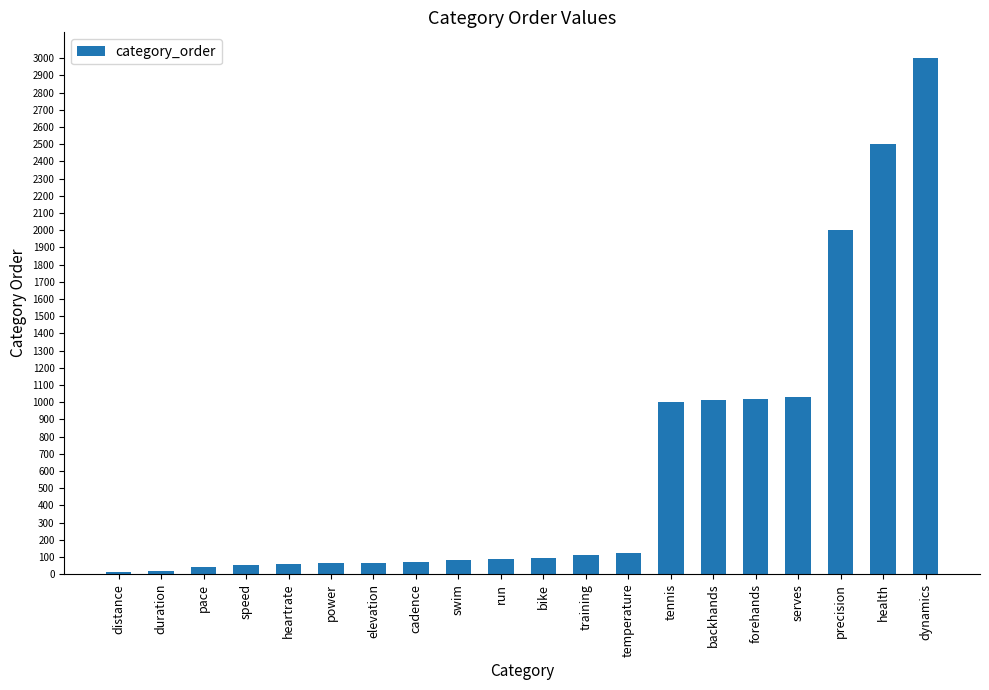

Which category has the highest value across all series?

dynamics